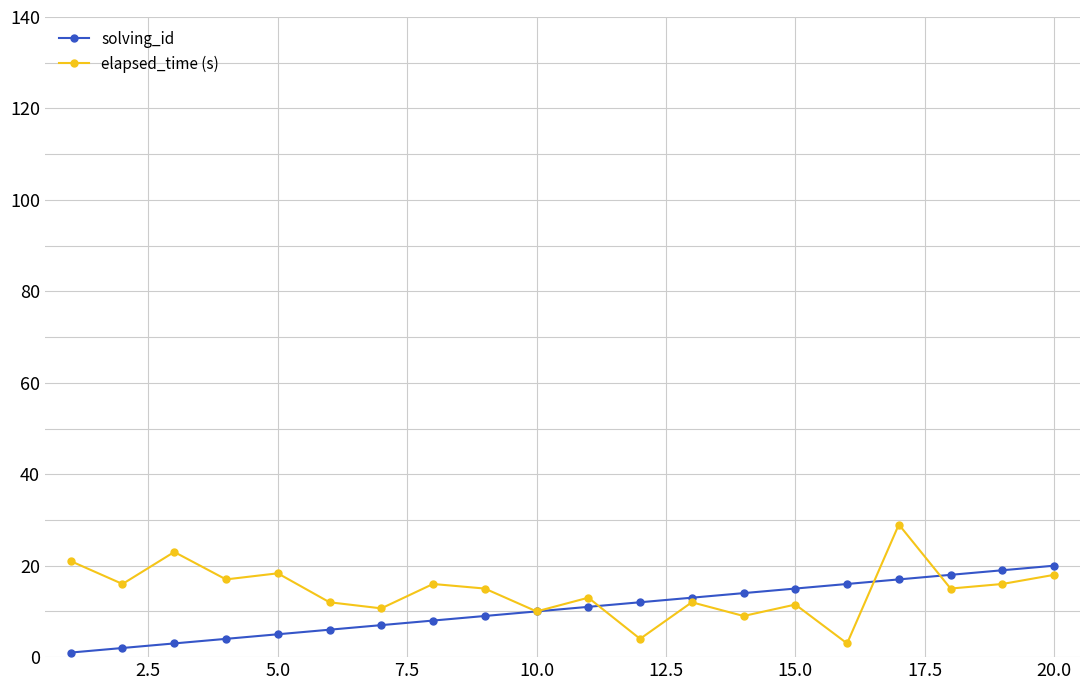

Which series has the largest total across all categories?

elapsed_time (s)